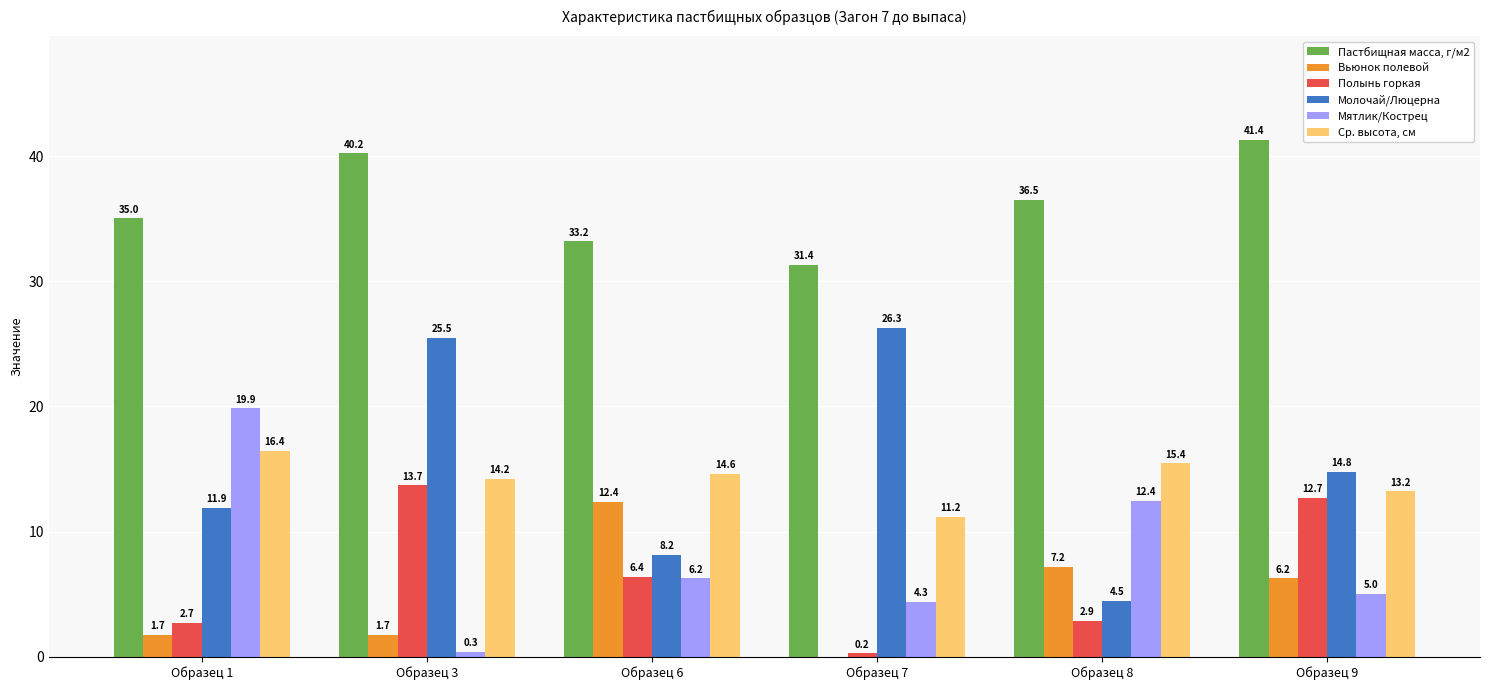

Is it true that Полынь горкая equals 4.6 at Образец 1?

False